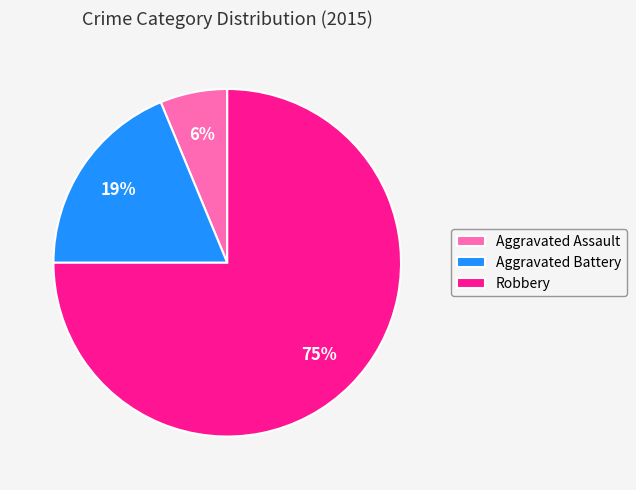

Count the number of slices in the pie.

3